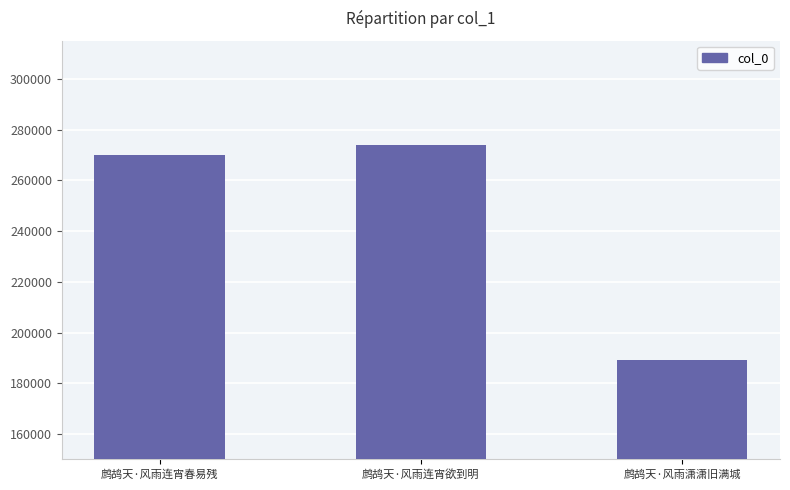

List the labels in order of value, largest first.

鹧鸪天·风雨连宵欲到明, 鹧鸪天·风雨连宵春易残, 鹧鸪天·风雨潇潇旧满城